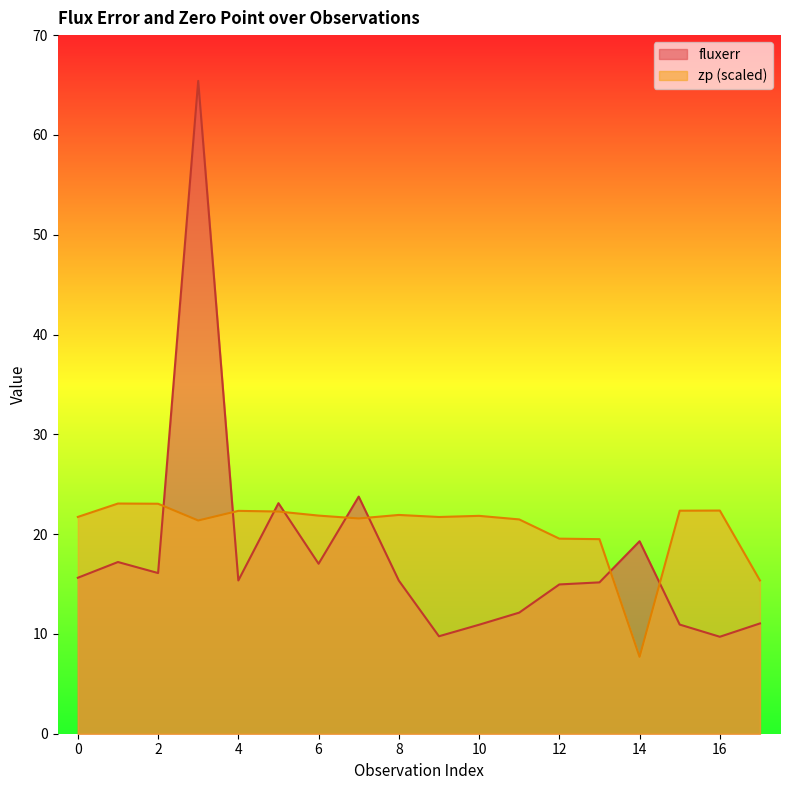

What is the sum of the fluxerr values at 8 and 9?

25.1